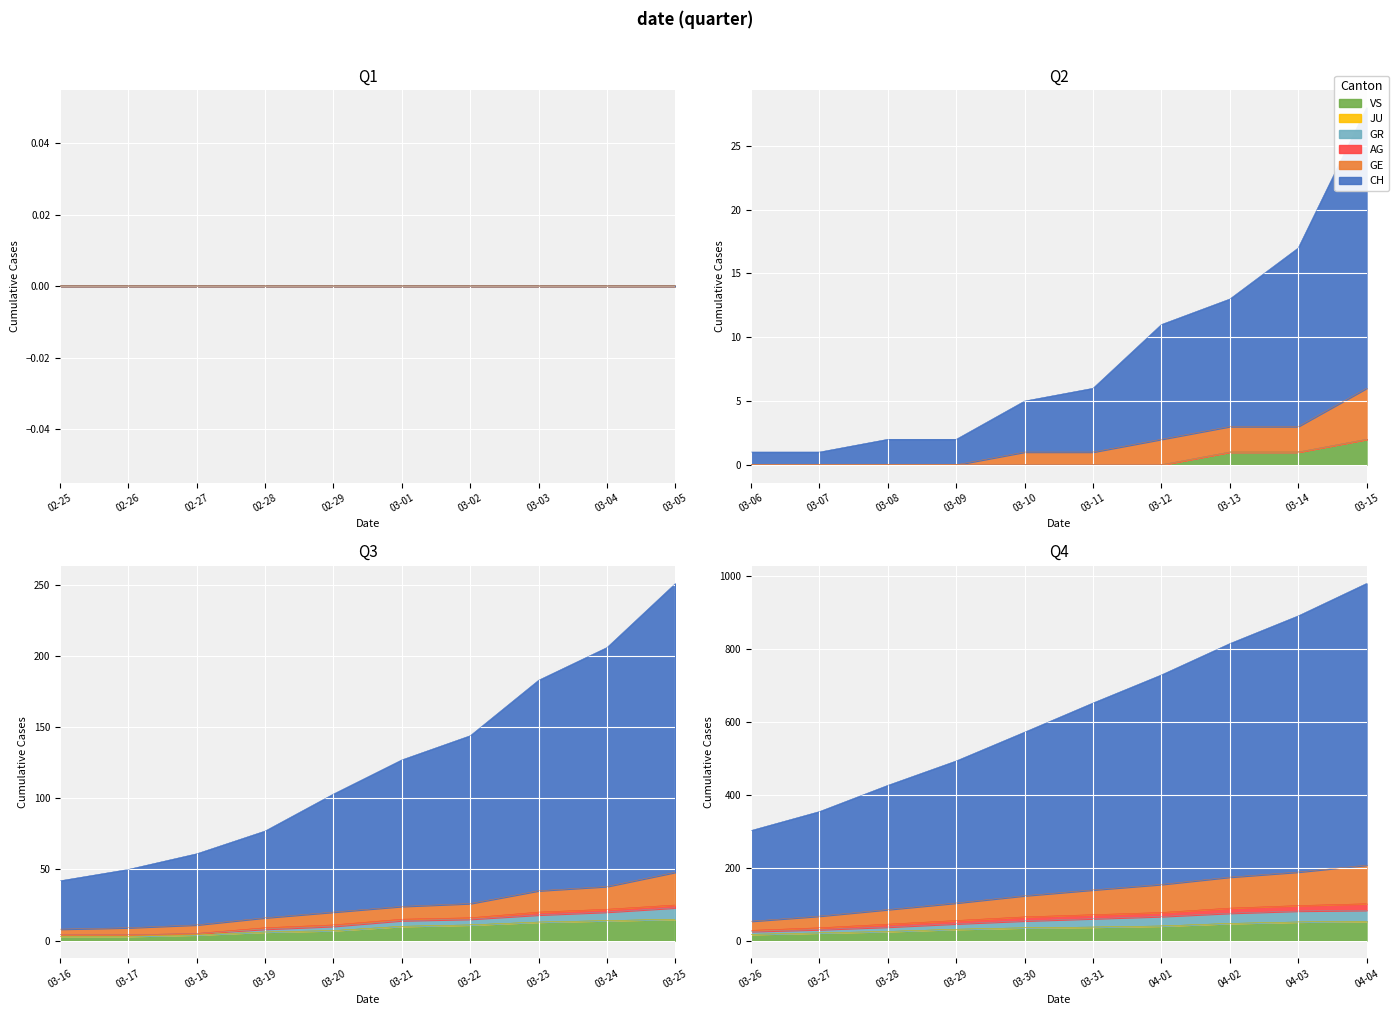

Is it true that GR equals 2 at 30?

False